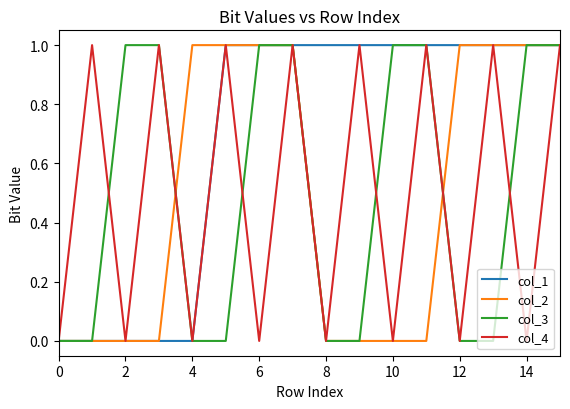

What is the sum of all col_1 values?

11